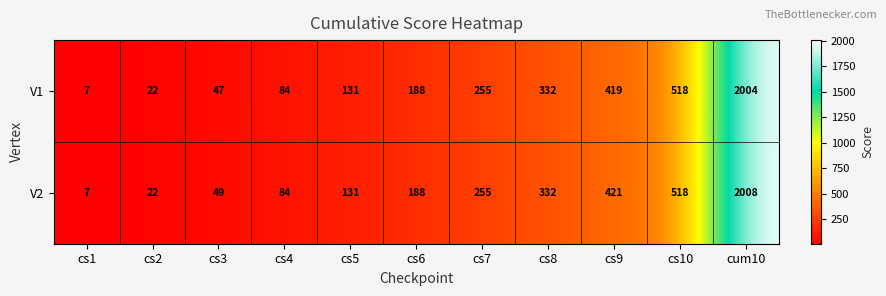

True or false: V2 has a value of 131 at cs5.

True